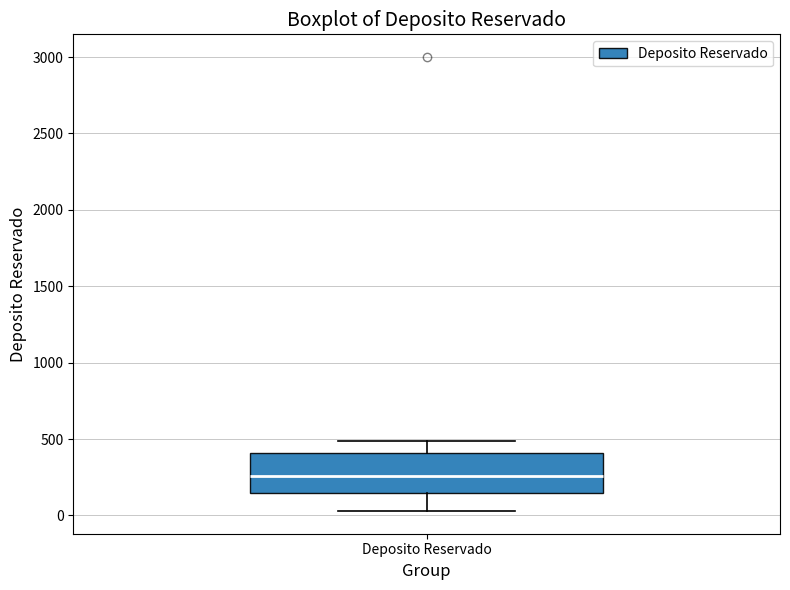

Transcribe this box plot: give where the median line is, the range the box spans, and where the two whiskers end, as read against the y-axis. The values are not printed on the chart, so give them approximately, as read against the axis.

median 250, box 150 to 400, whiskers 50 to 500